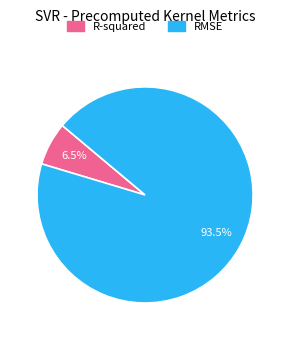

What is the majority slice?

RMSE